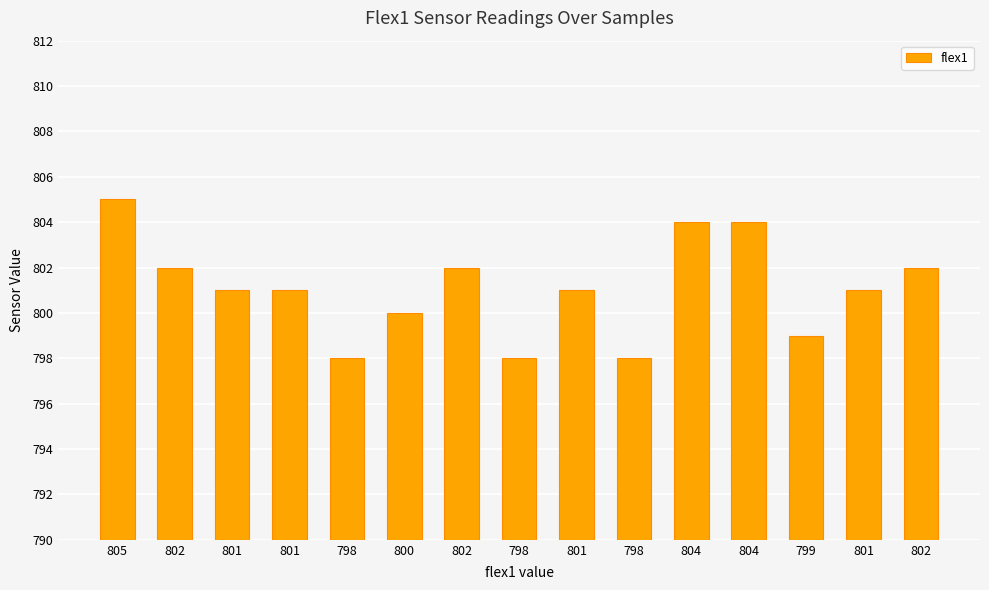

How many data points does each series have?

15